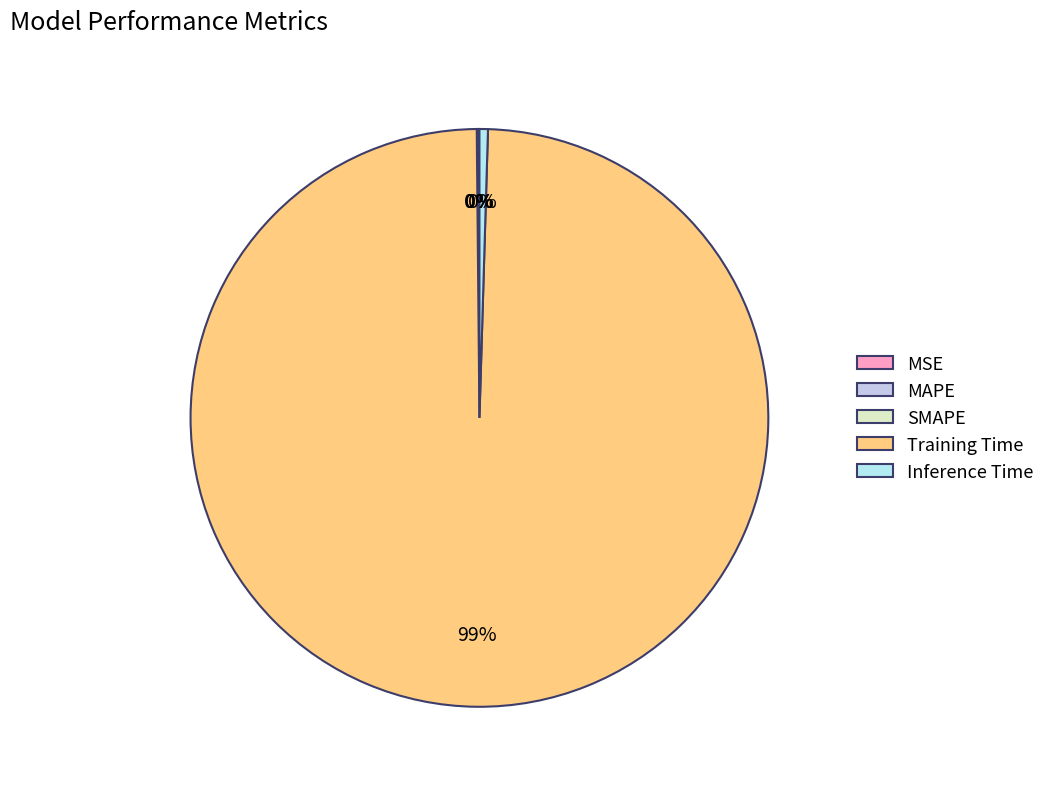

Which category accounts for the majority?

Training Time